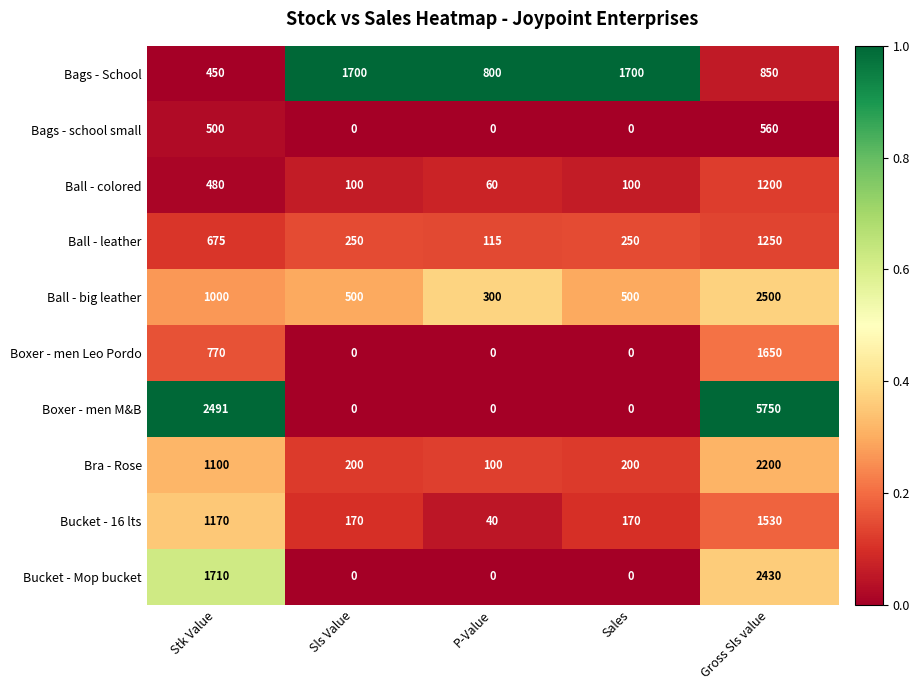

Where does the Ball - colored series first go above 100?

Stk Value